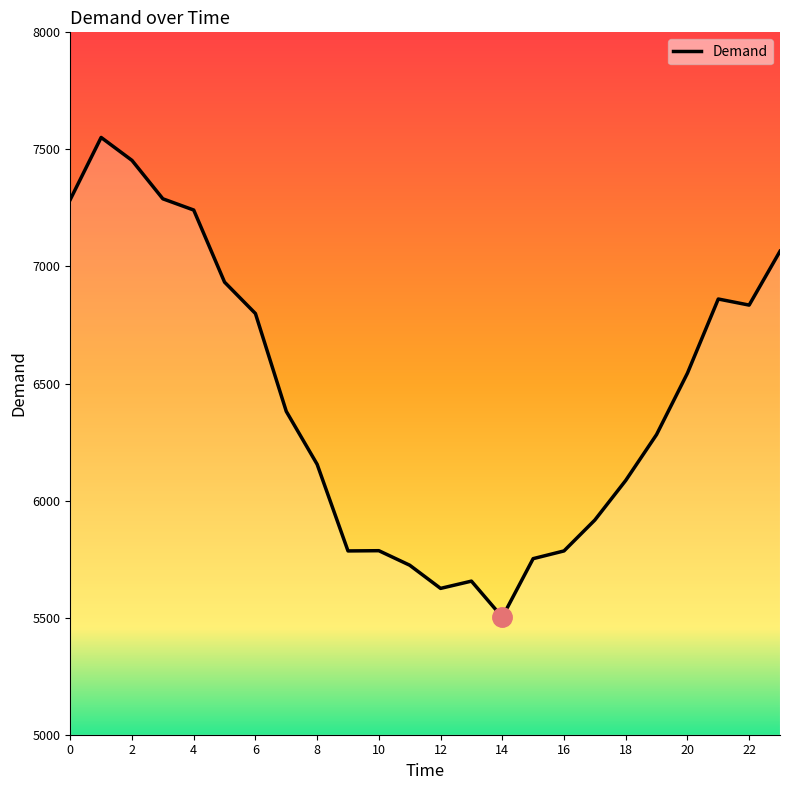

What is the smallest value displayed?

5502